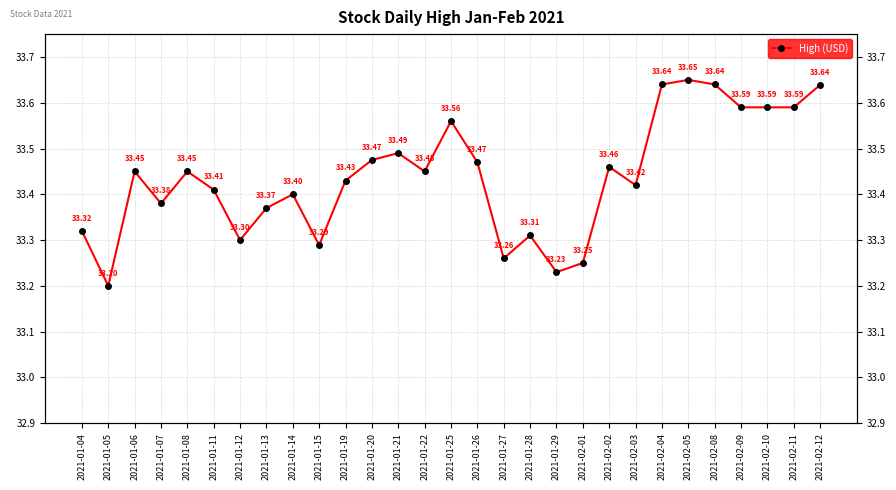

What is the smallest value displayed?

33.2